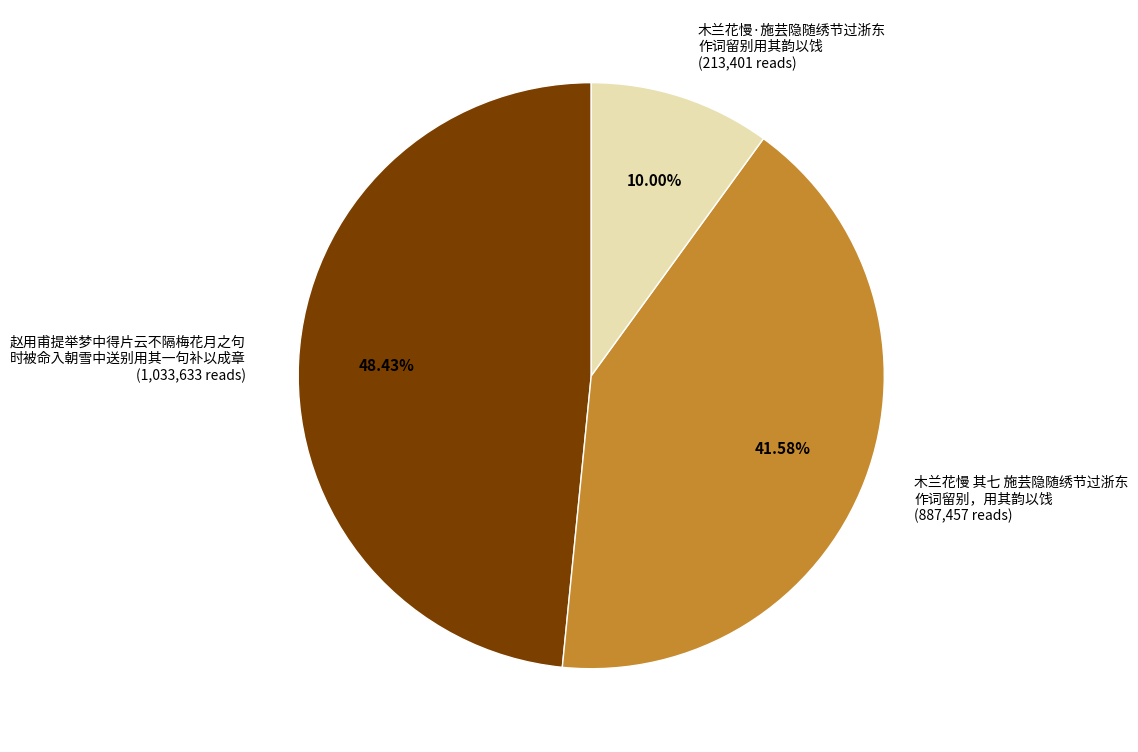

How many slices are in this pie chart?

3